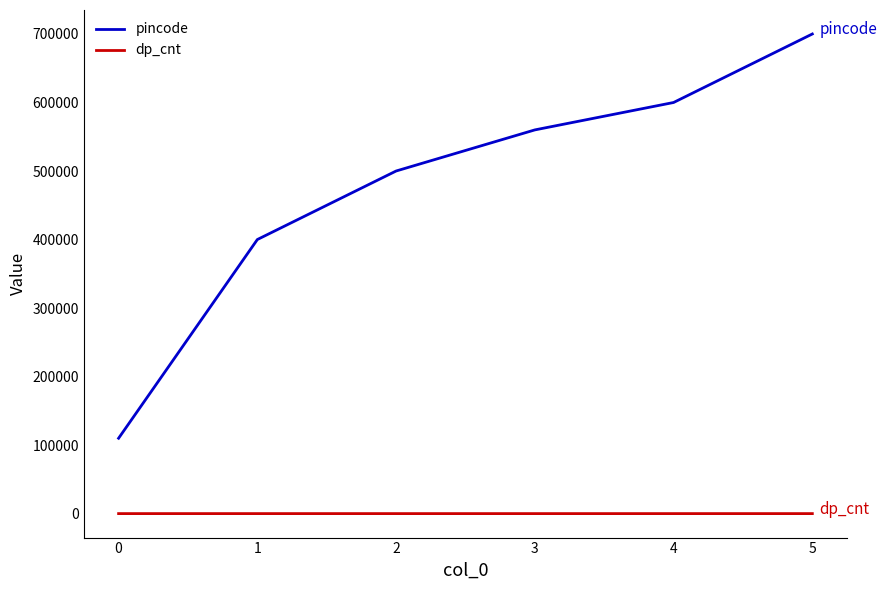

Does the chart have visible grid lines?

No